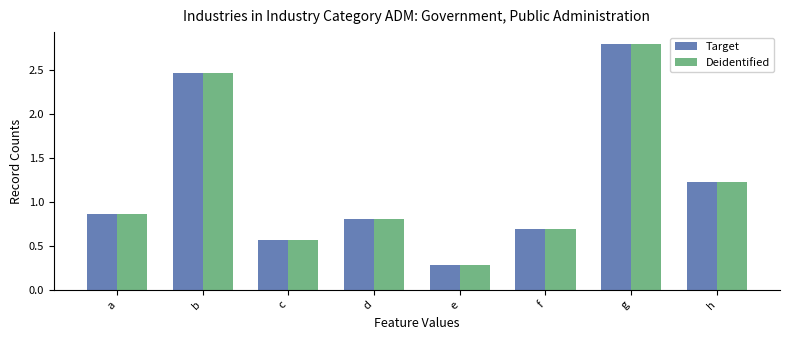

What is the minimum value shown in the chart?

0.3